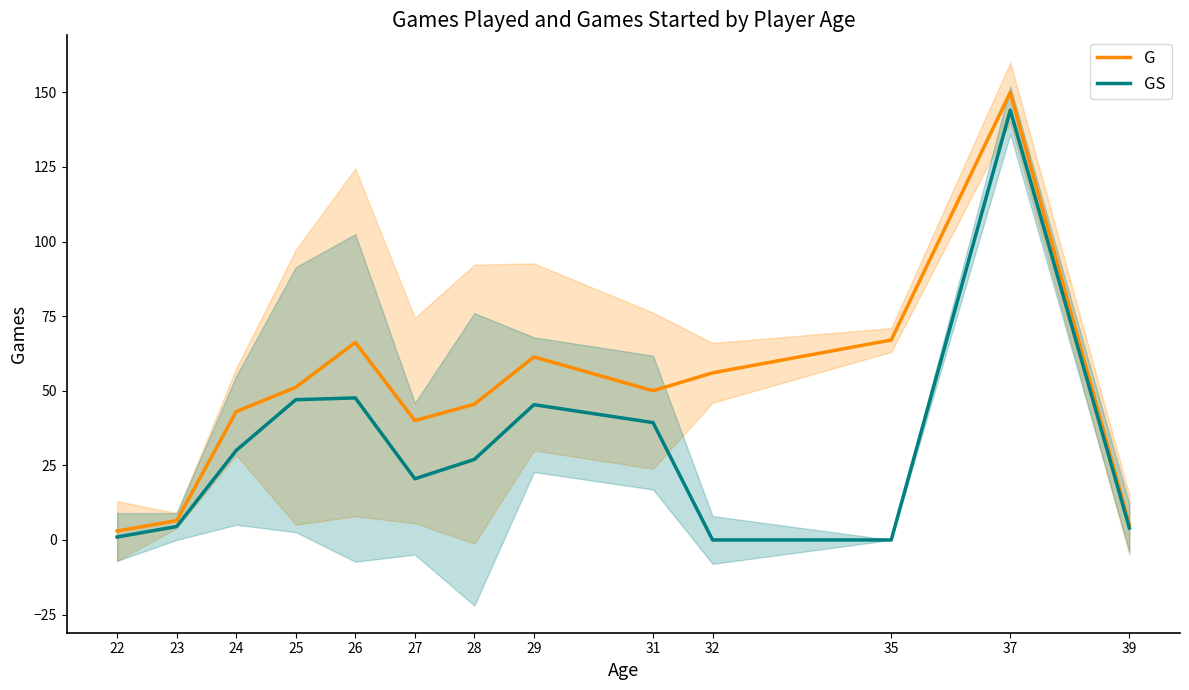

Does the chart display data point markers on the line(s)?

No